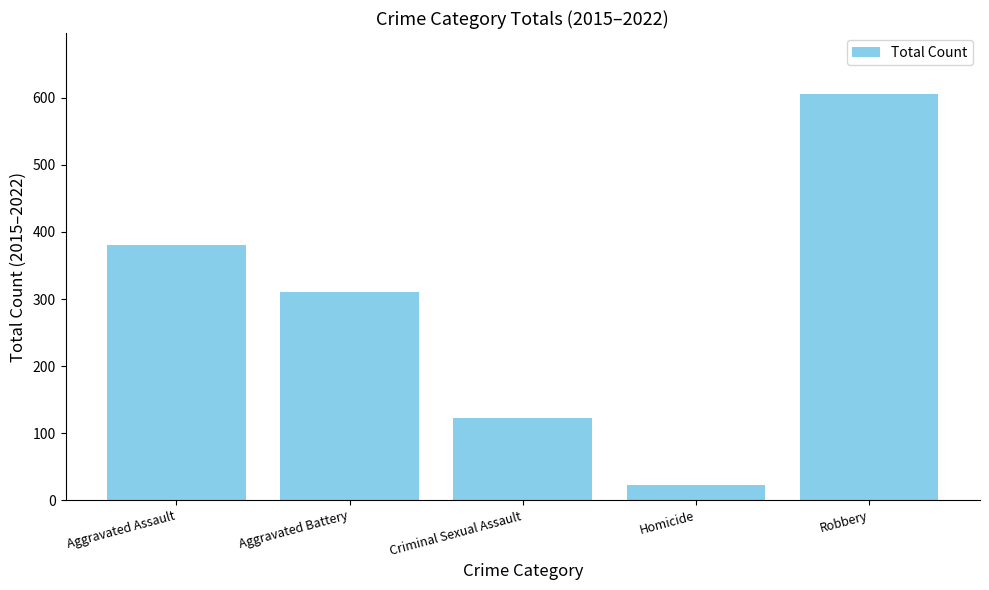

At which category does the chart reach its peak across all series?

Robbery